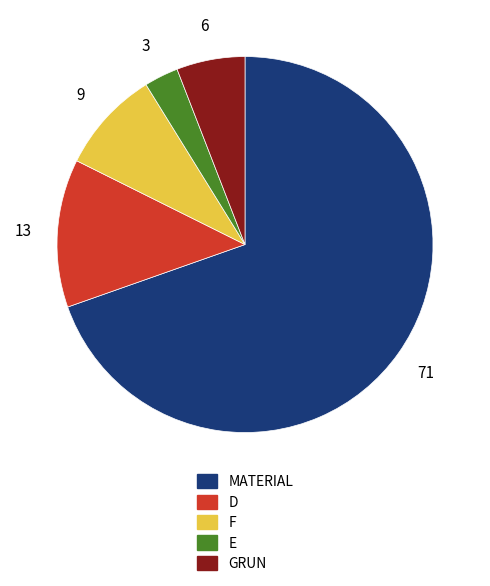

The GRUN slice represents 6% of the pie. True or false?

True